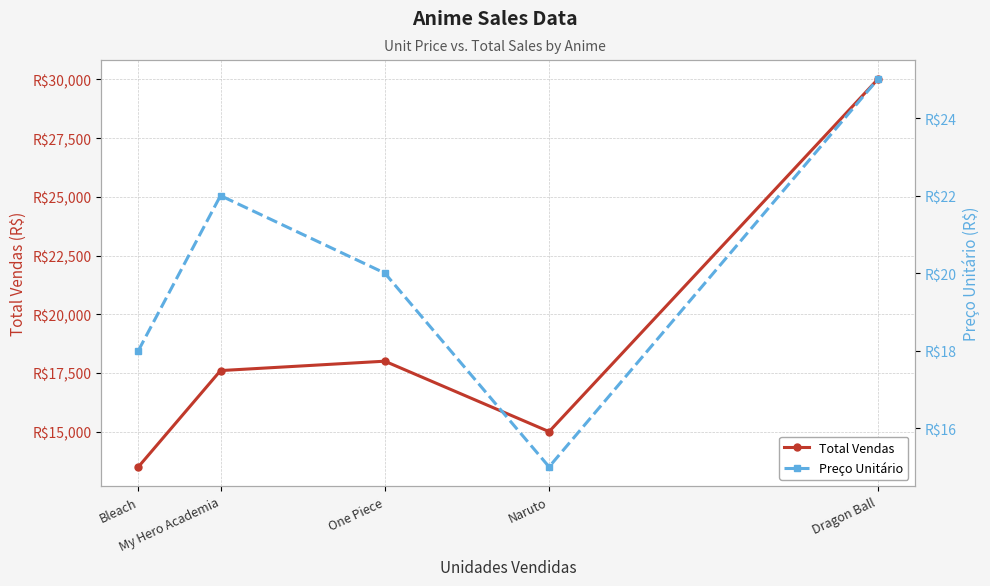

Is this an area chart (filled region under the line)?

No